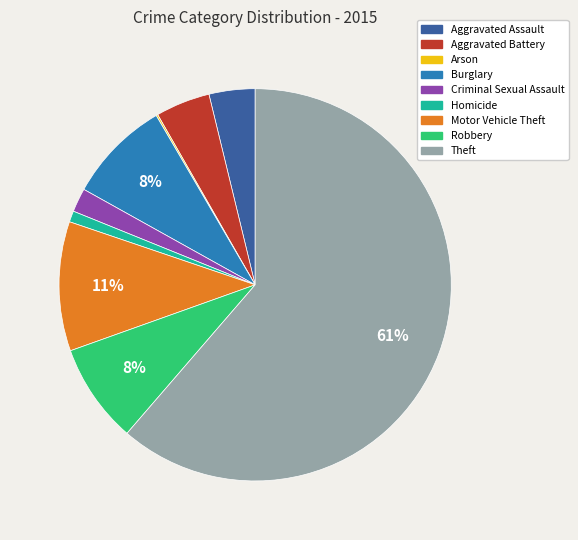

What is the majority slice?

Theft